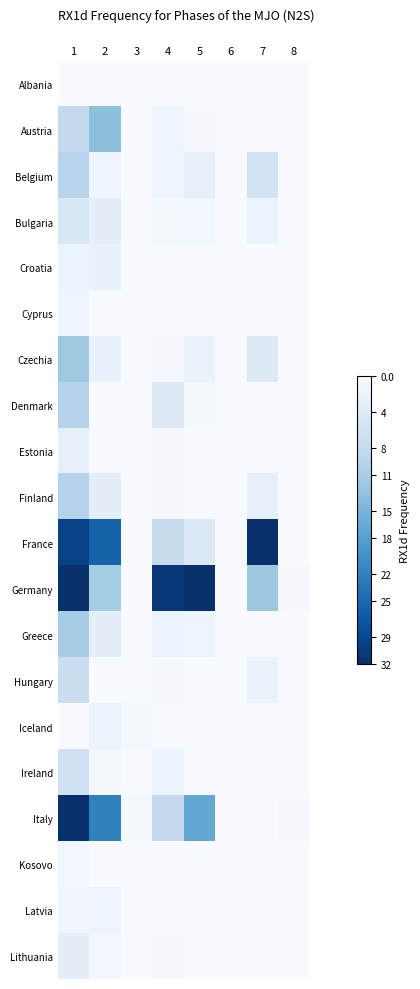

Which category has the lowest value across all series?

2